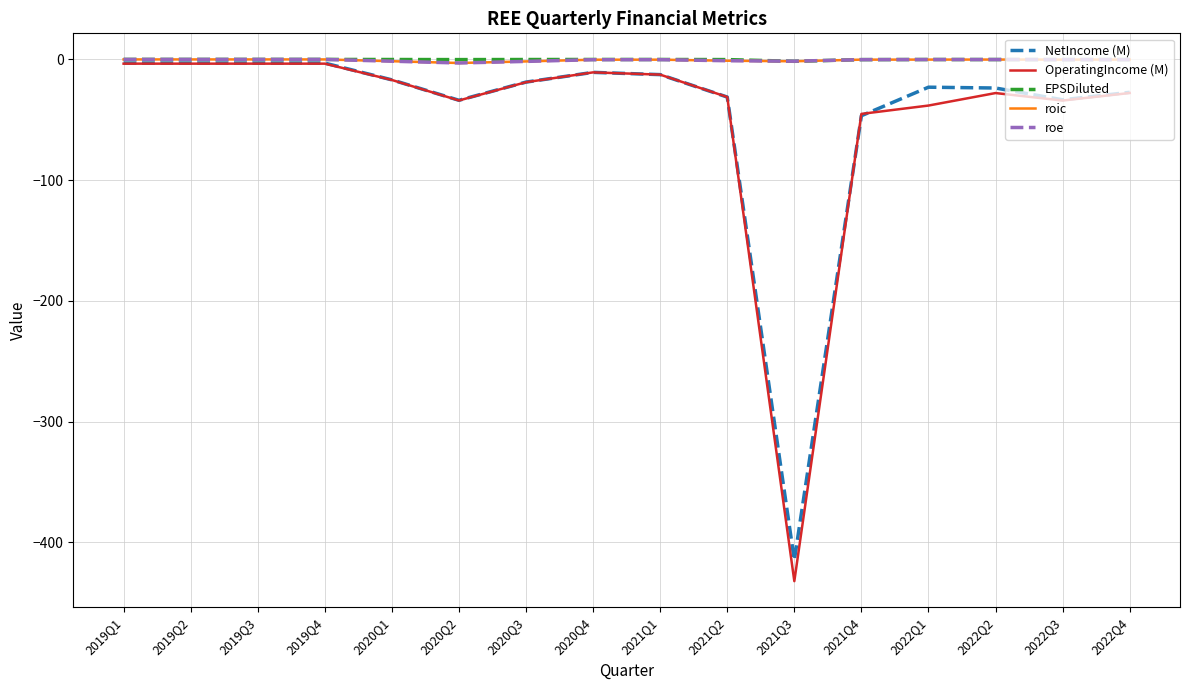

How many series are shown in this chart?

5